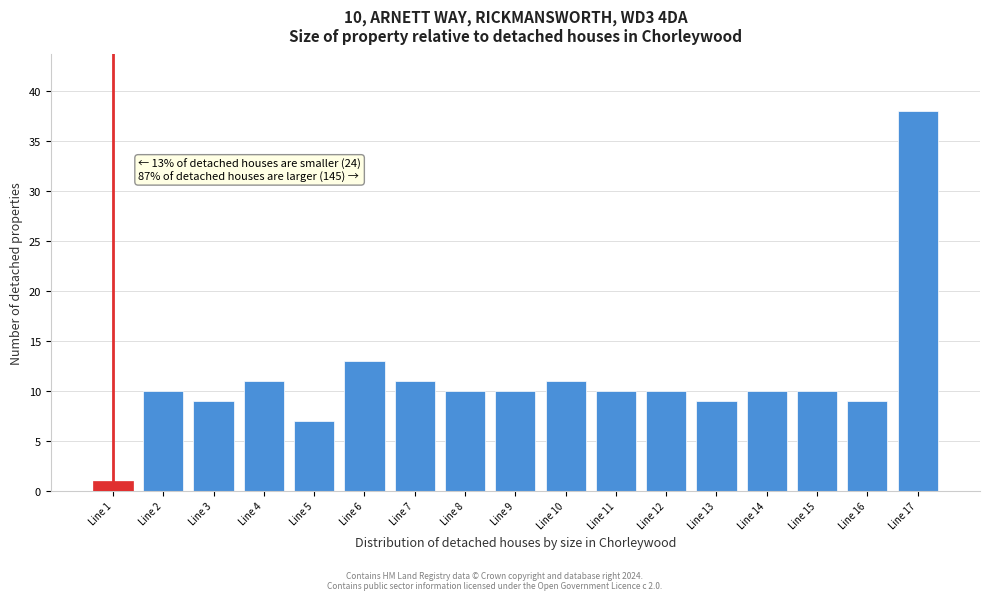

Reading left to right, list all the values displayed in this chart.

1	10	9	11	7	13	11	10	10	11	10	10	9	10	10	9	38